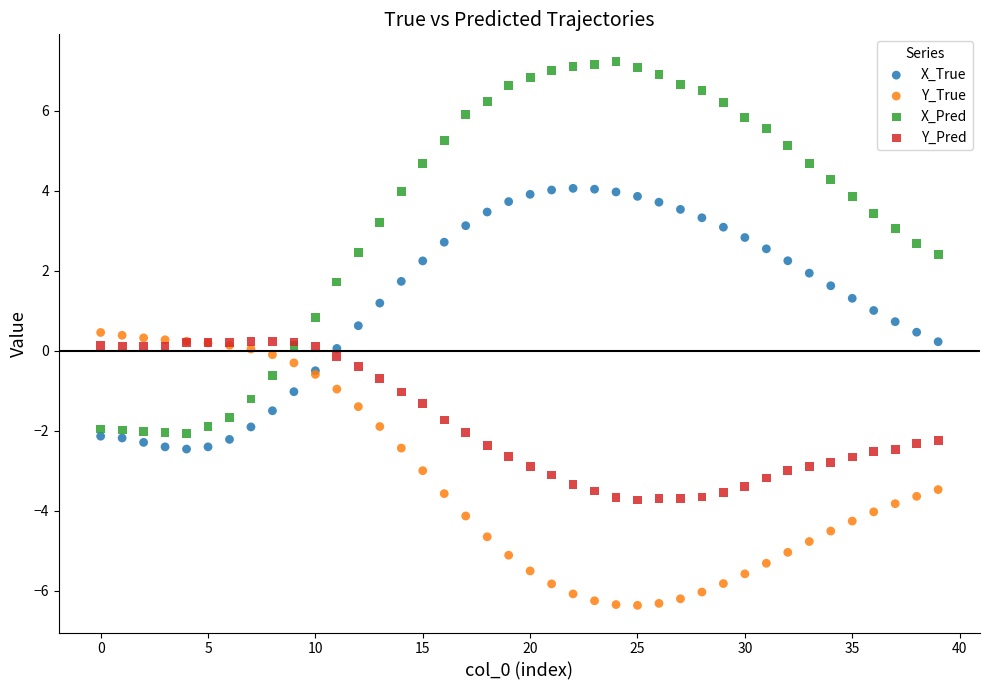

Which series contains the lowest Y value?

Y_True